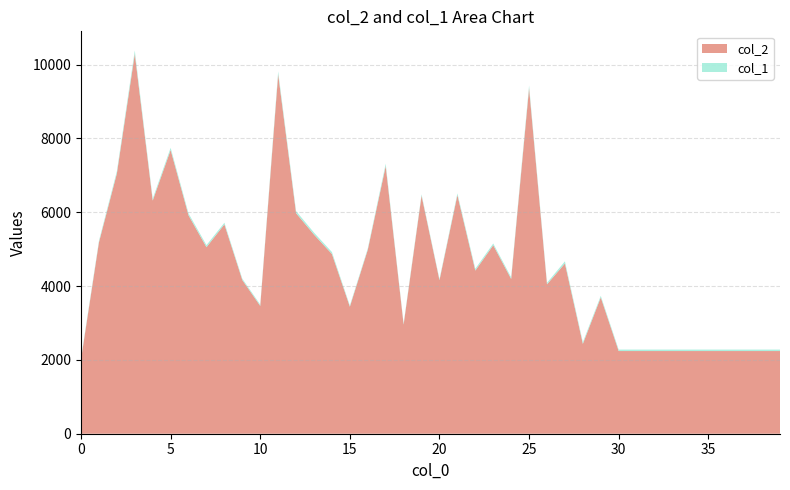

Reading left to right, what are all the values shown in this chart?

col_2: 2016	5185	7051	10291	6318	7687	5915	5054	5672	4164	3463	9737	5974	5394	4869	3442	4984	7250	2958	6450	4159	6464	4420	5107	4194	9362	4048	4612	2435	3693	2240	2240	2240	2240	2240	2240	2240	2240	2240	2240
col_1: 36	41	61	92	51	60	53	56	45	36	36	78	58	55	53	31	35	66	30	37	31	48	51	47	45	73	42	59	46	43	40	40	40	40	40	40	40	40	40	40